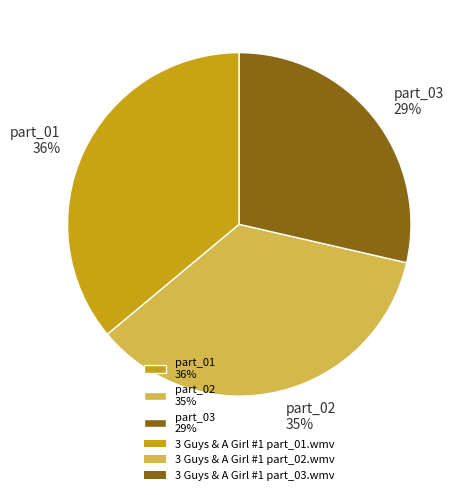

The part_02 35% slice represents 35% of the pie. True or false?

True